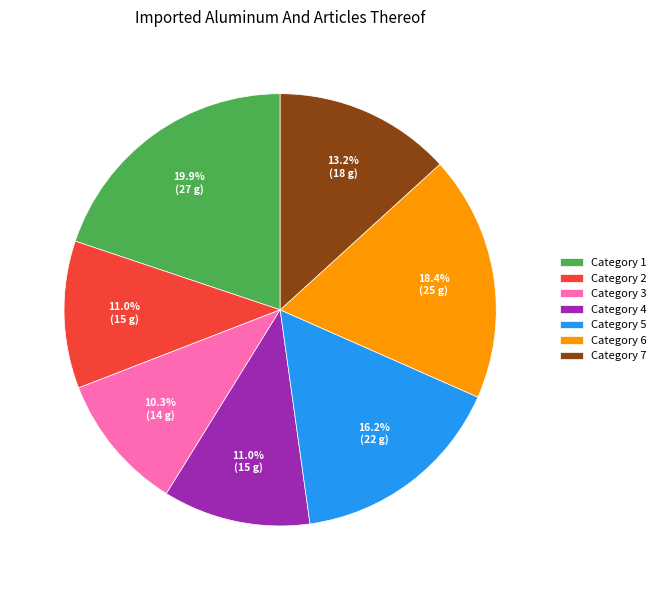

To the nearest percent, what is the average slice percentage?

14%